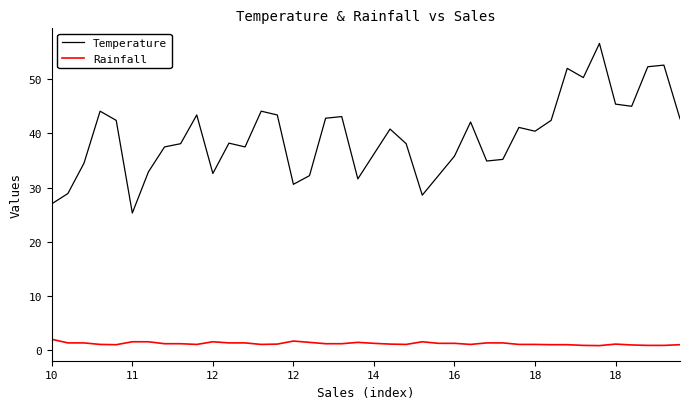

What is the highest value of the Rainfall series?

2.0